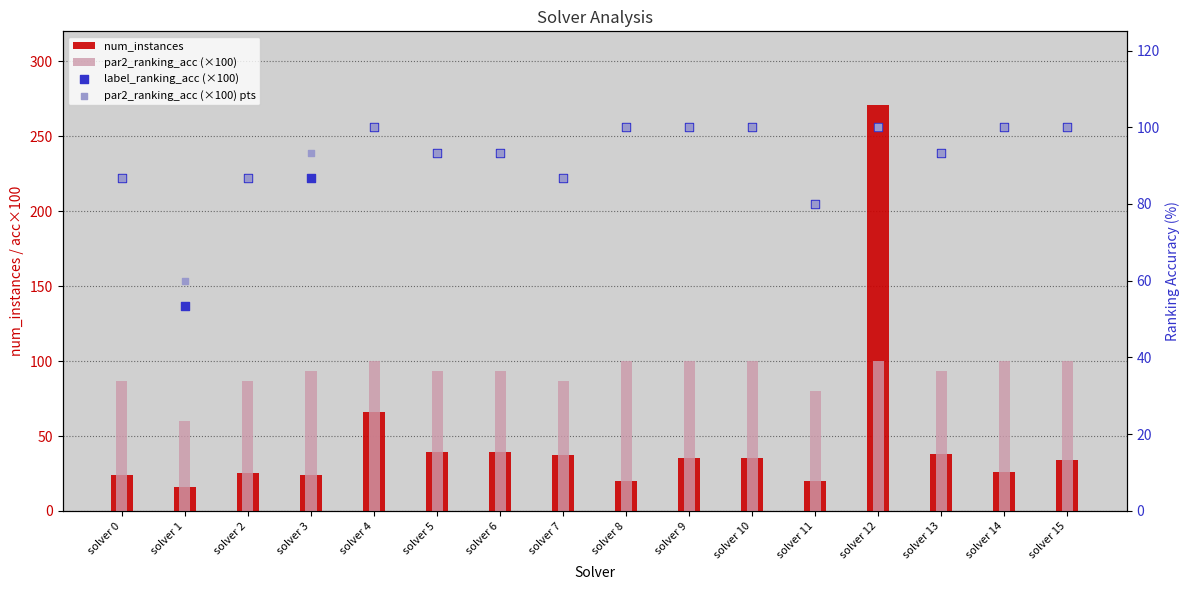

Is the value of label_ranking_acc (×100) at solver 13 greater than the value of num_instances at solver 9?

Yes